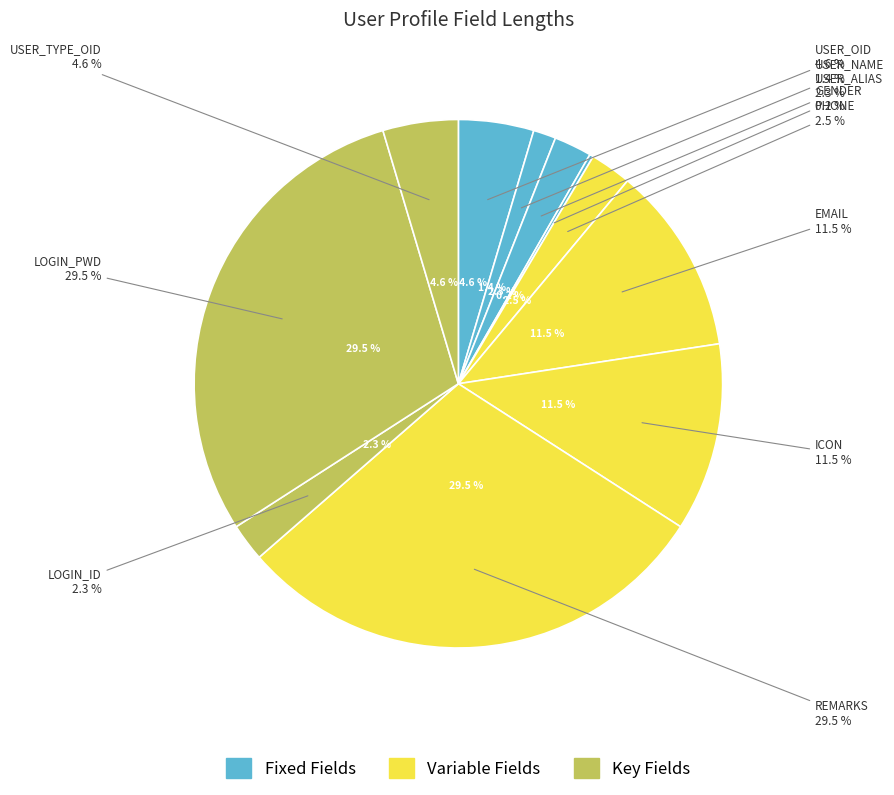

How many segments does this pie chart have?

11